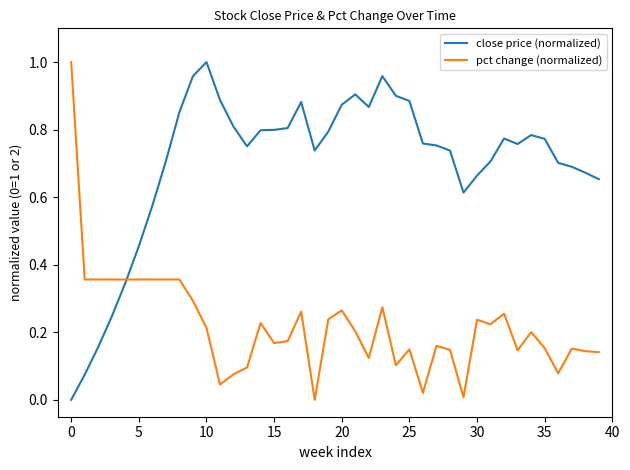

Does the chart display data point markers on the line(s)?

No